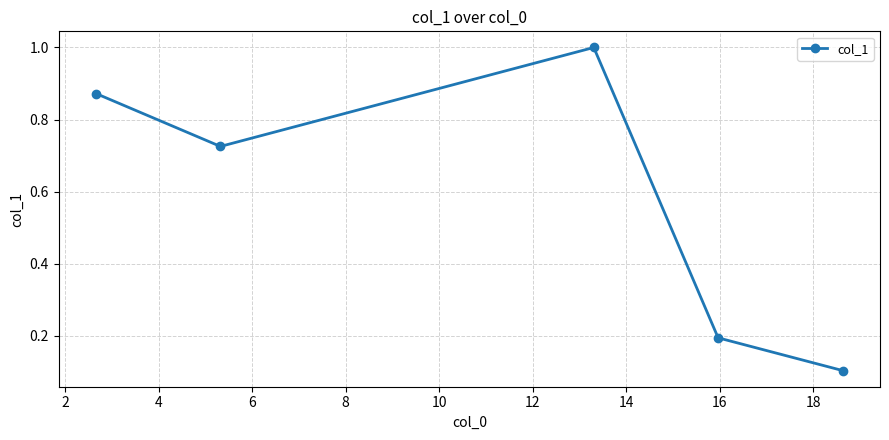

What is the greatest value displayed?

1.0